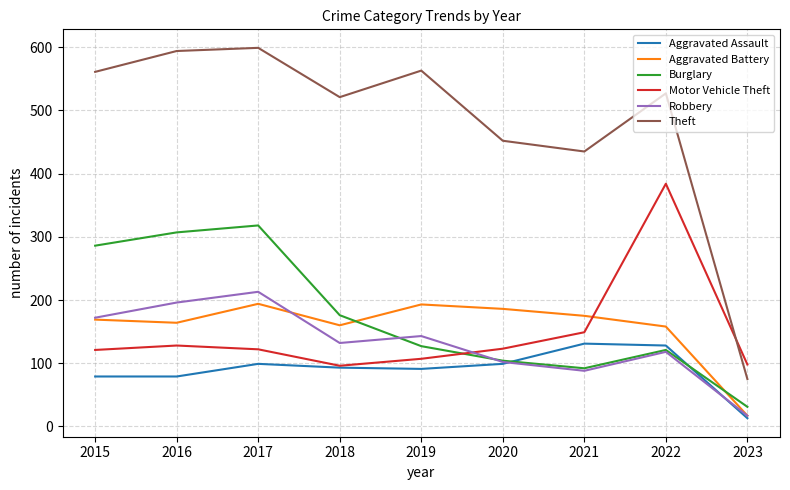

Is this an area chart (filled region under the line)?

No